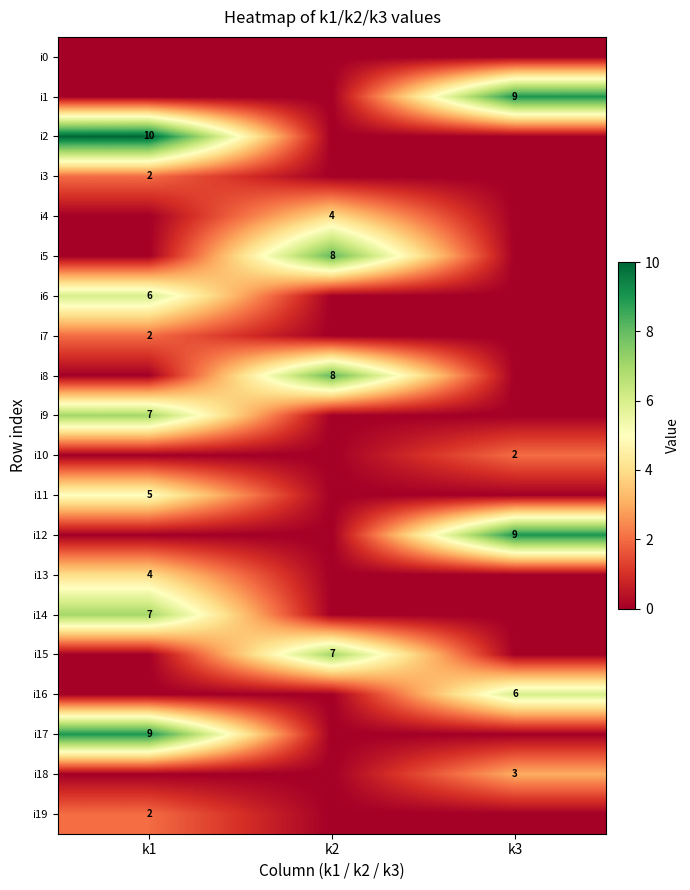

Is the value of i8 at k2 greater than the value of i4 at k2?

Yes